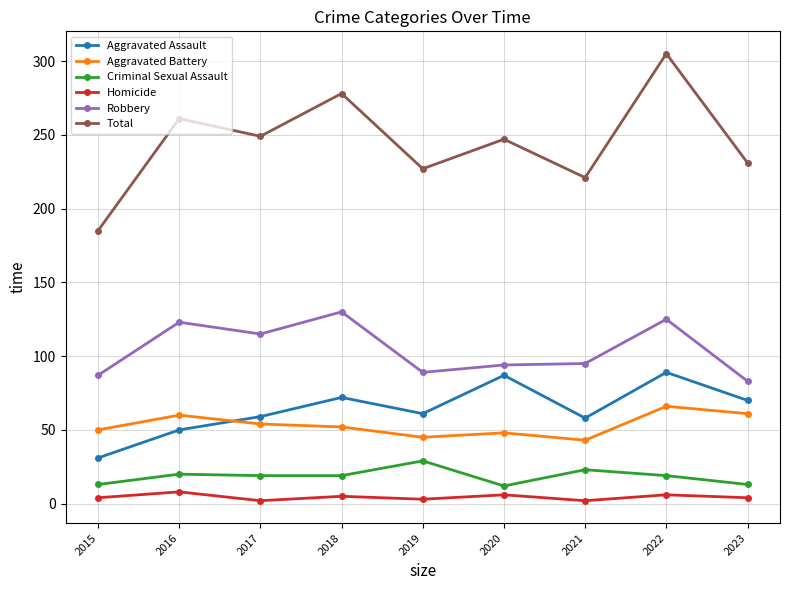

At which label does Aggravated Battery reach its peak?

2022